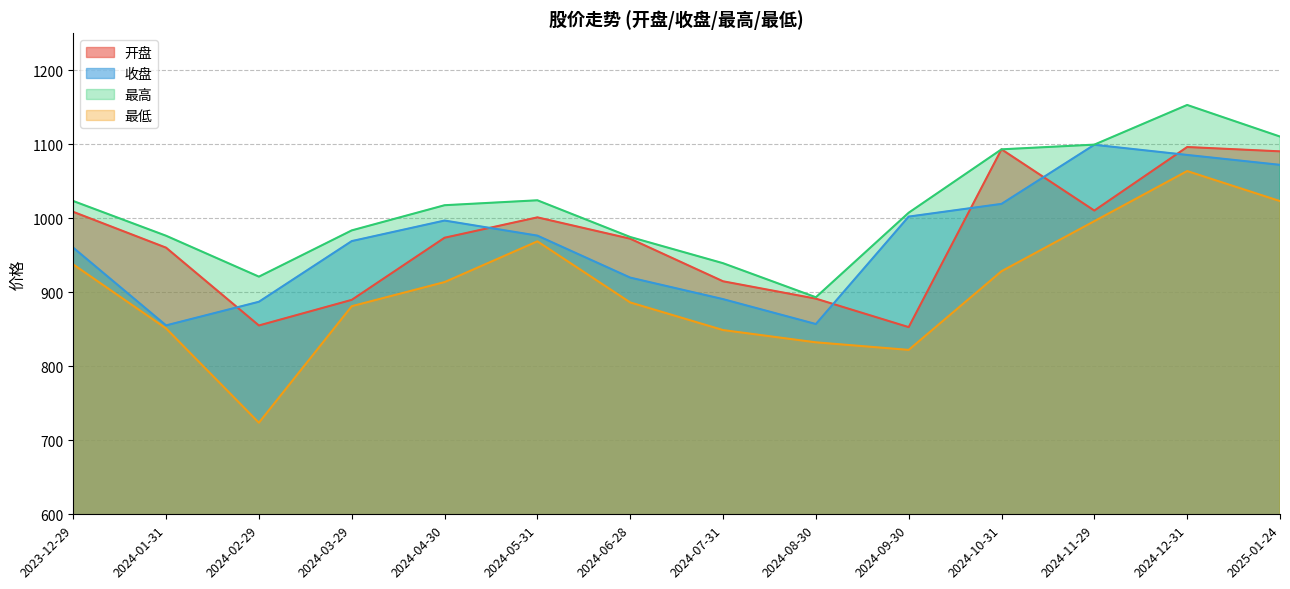

At how many categories does at least one series exceed 1028?

4